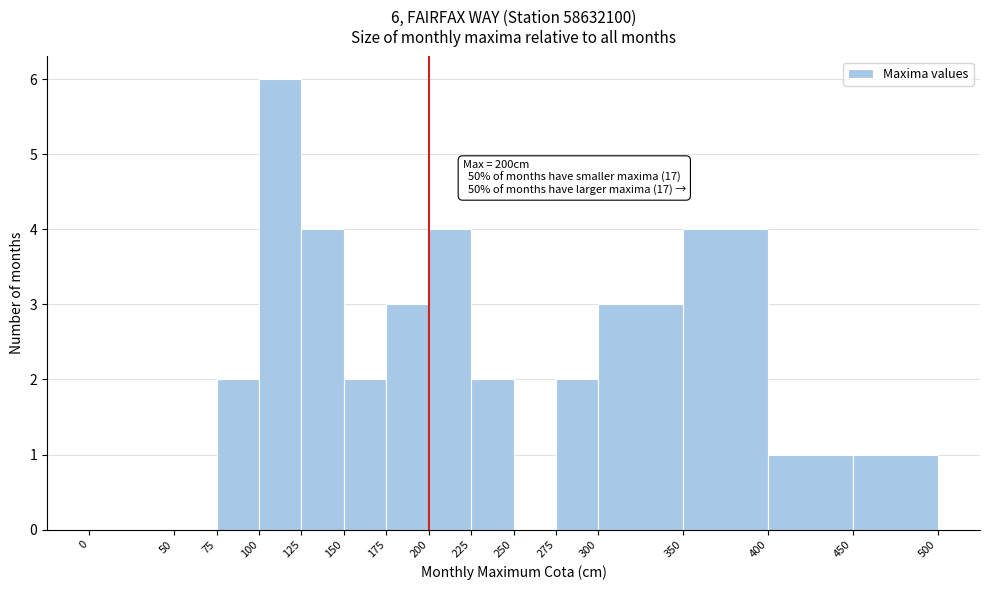

Which range on the x-axis has the tallest bar?

100 to 125